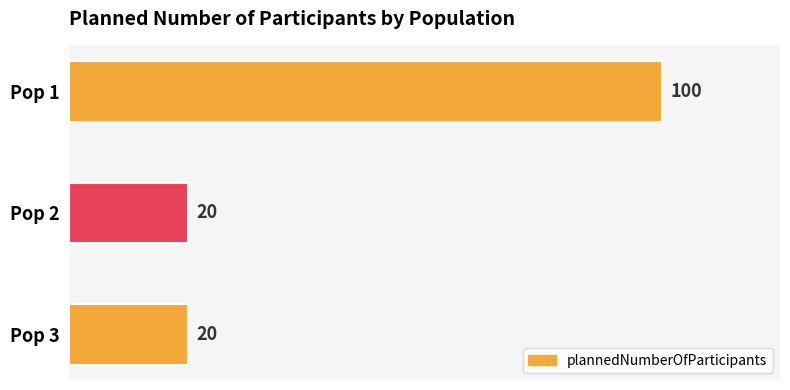

How many values exceed 20?

1